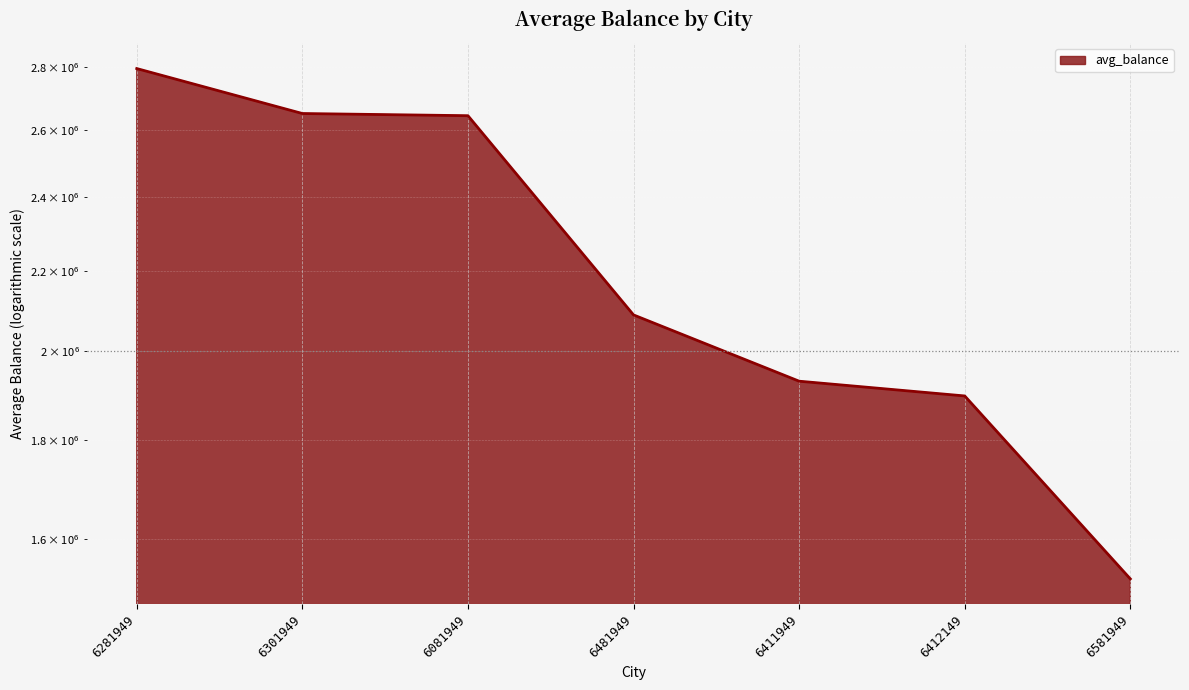

How many categories are shown in the chart?

7